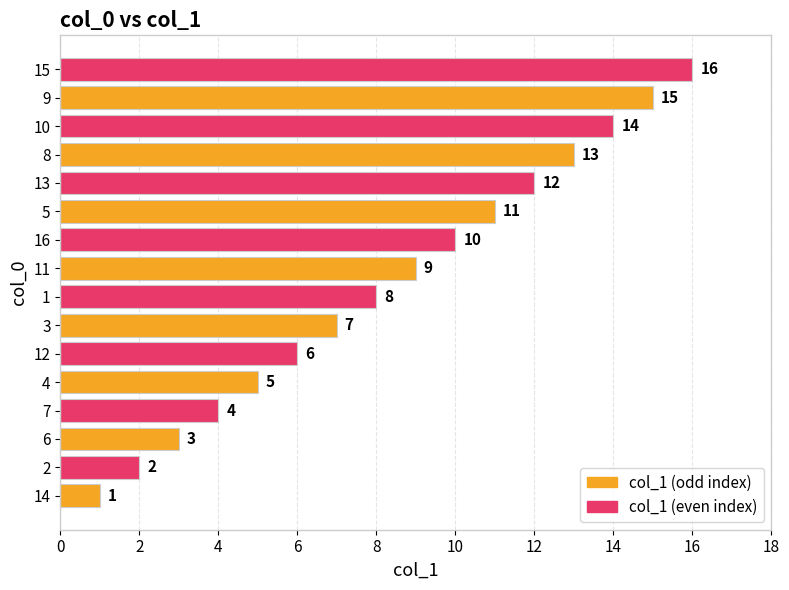

The value at 6 is 2. True or false?

False